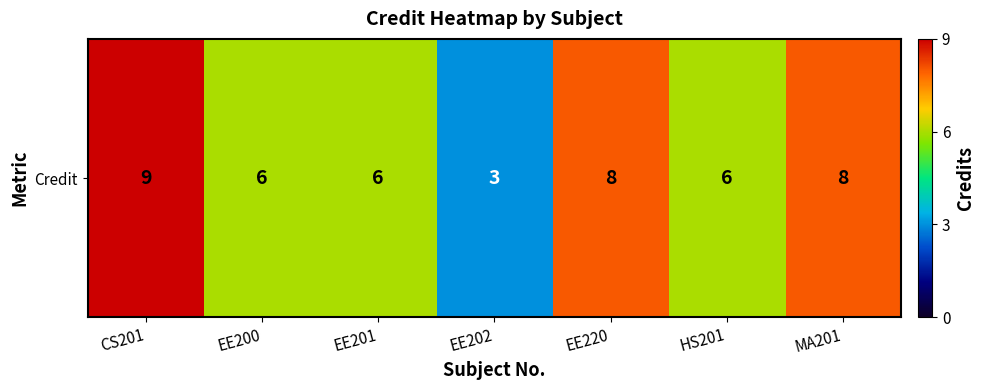

How many data points are above 6?

3